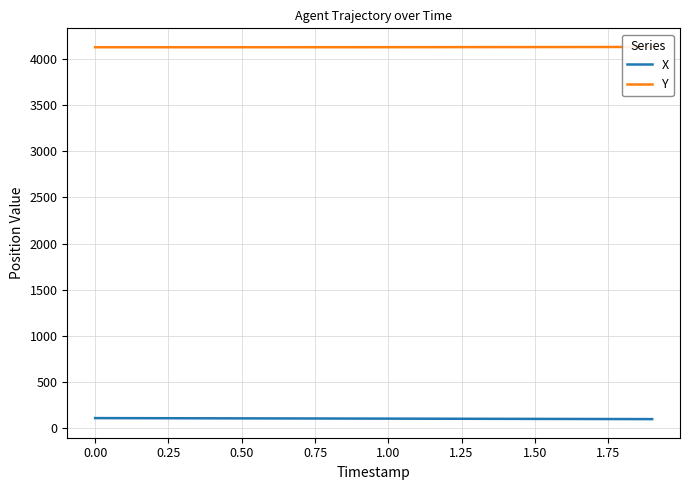

What is the difference between the maximum and second lowest values in the X series?

10.5